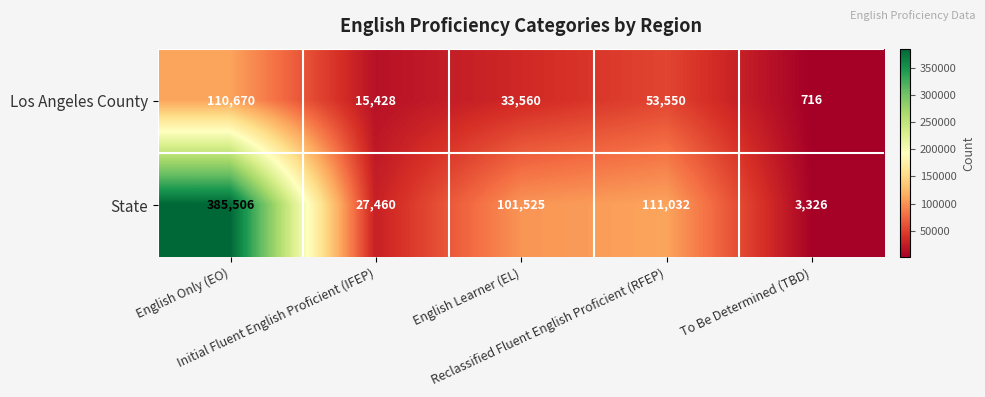

What is the difference between the highest and lowest values at Initial Fluent English Proficient (IFEP)?

12032